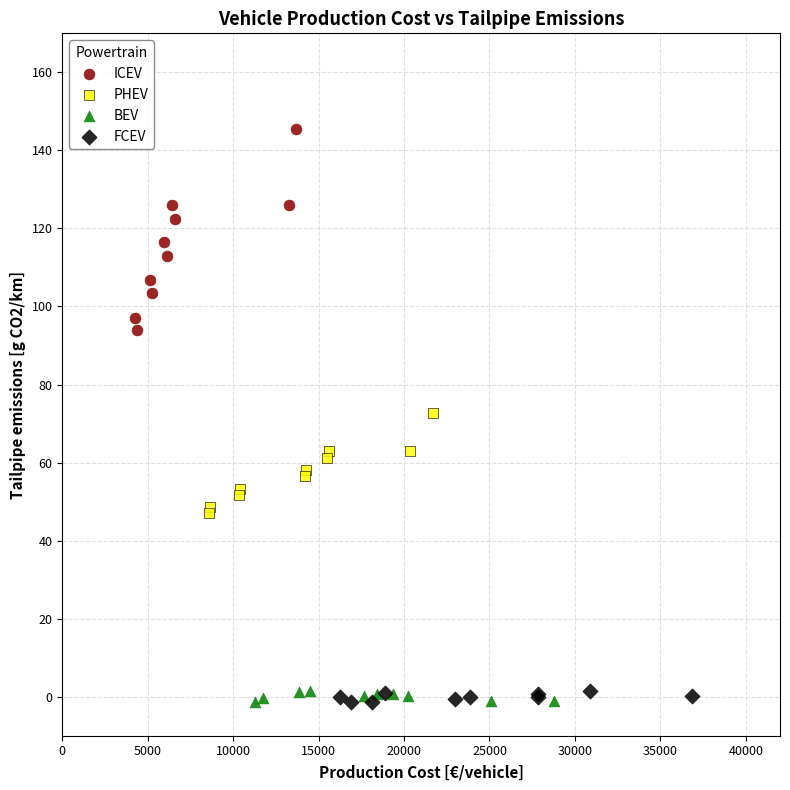

Which series reaches the maximum Y coordinate?

ICEV